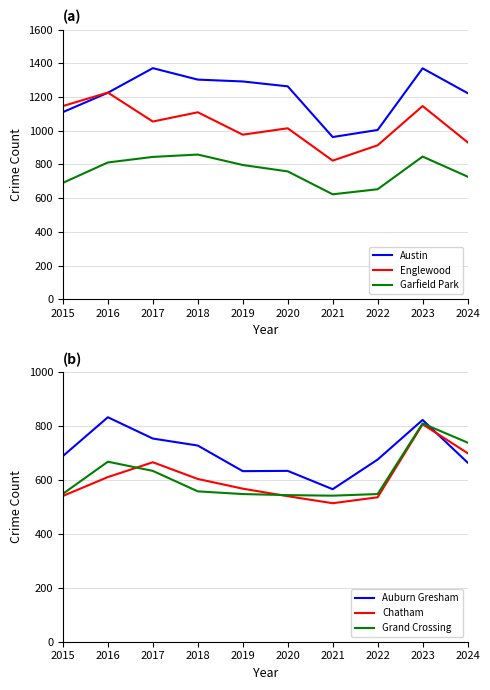

Is it true that Englewood equals 932 at 2024?

True